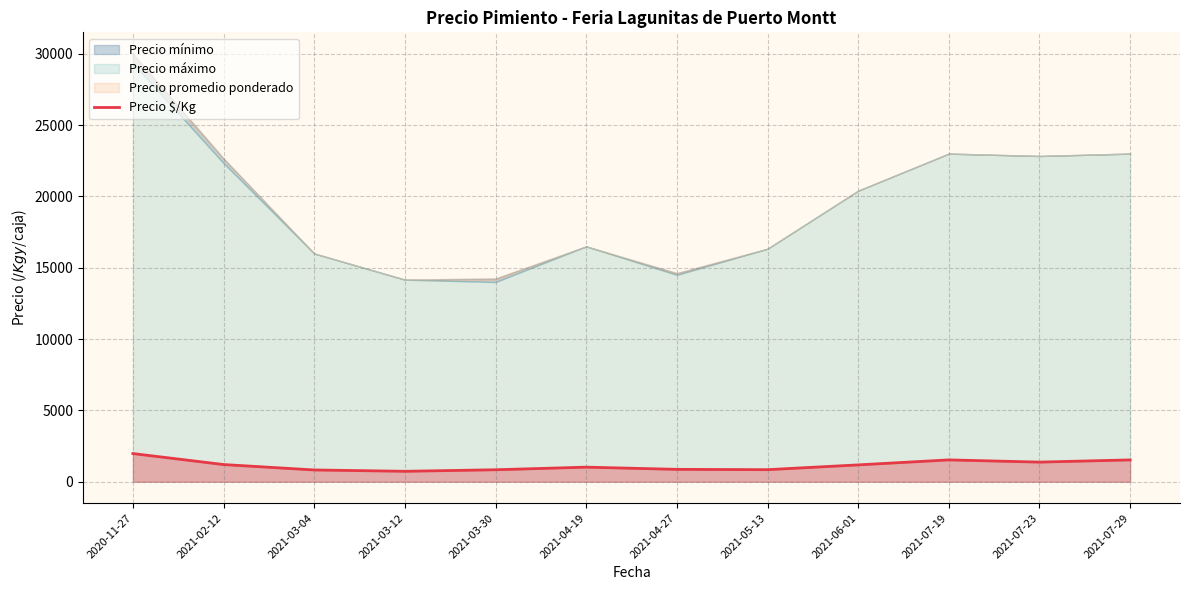

At which label does the data first exceed 1183?

2020-11-27